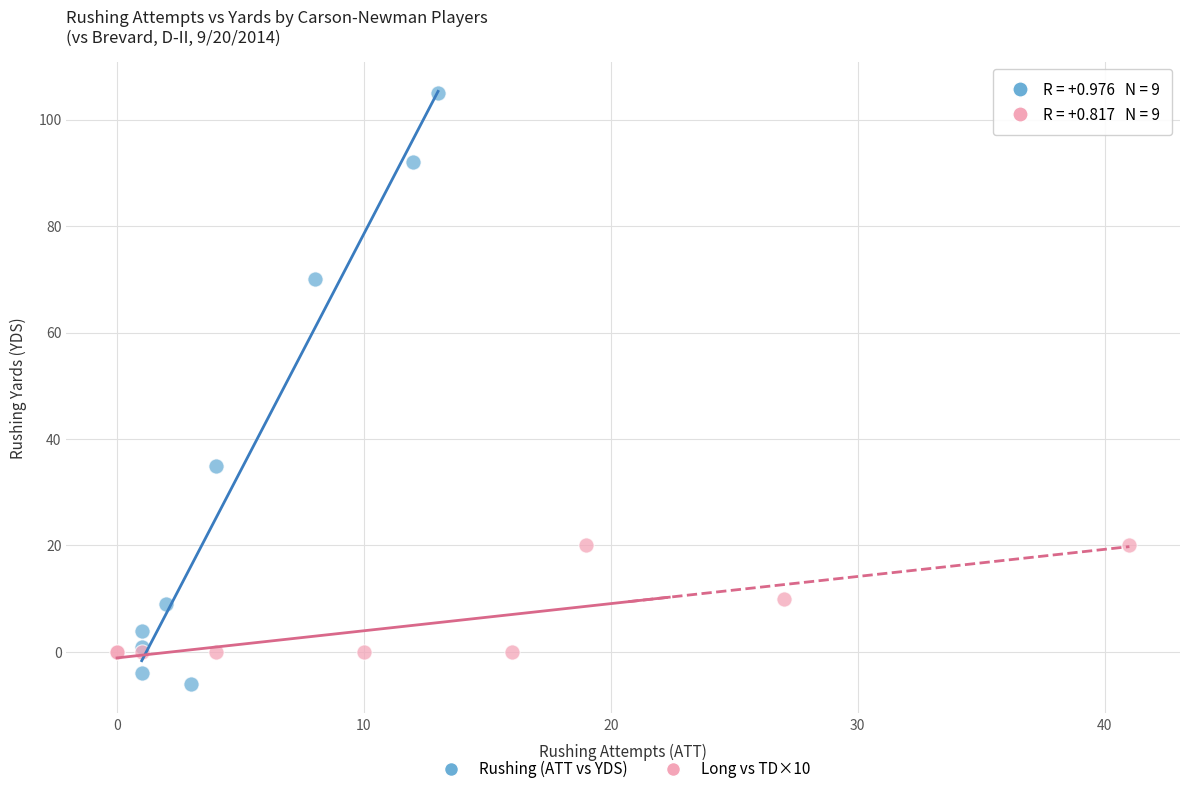

Which series has the widest spread of Y values?

Rushing (ATT vs YDS)